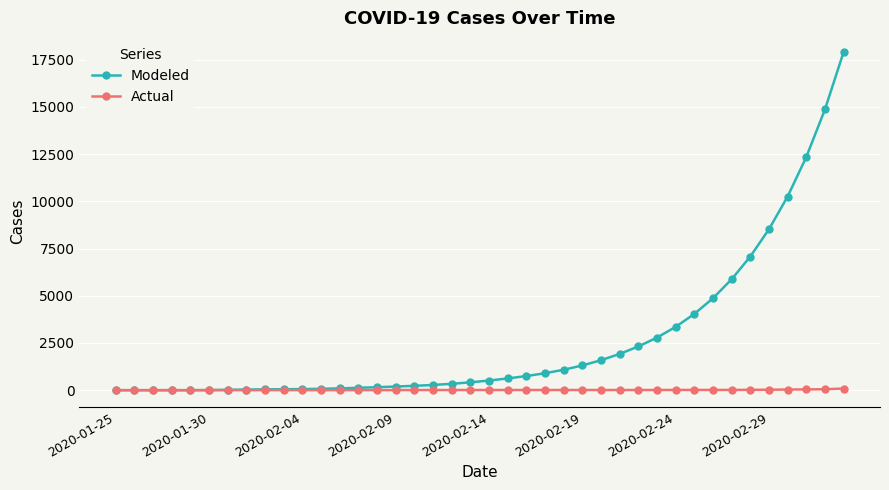

Which series has the largest range (max minus min)?

Modeled